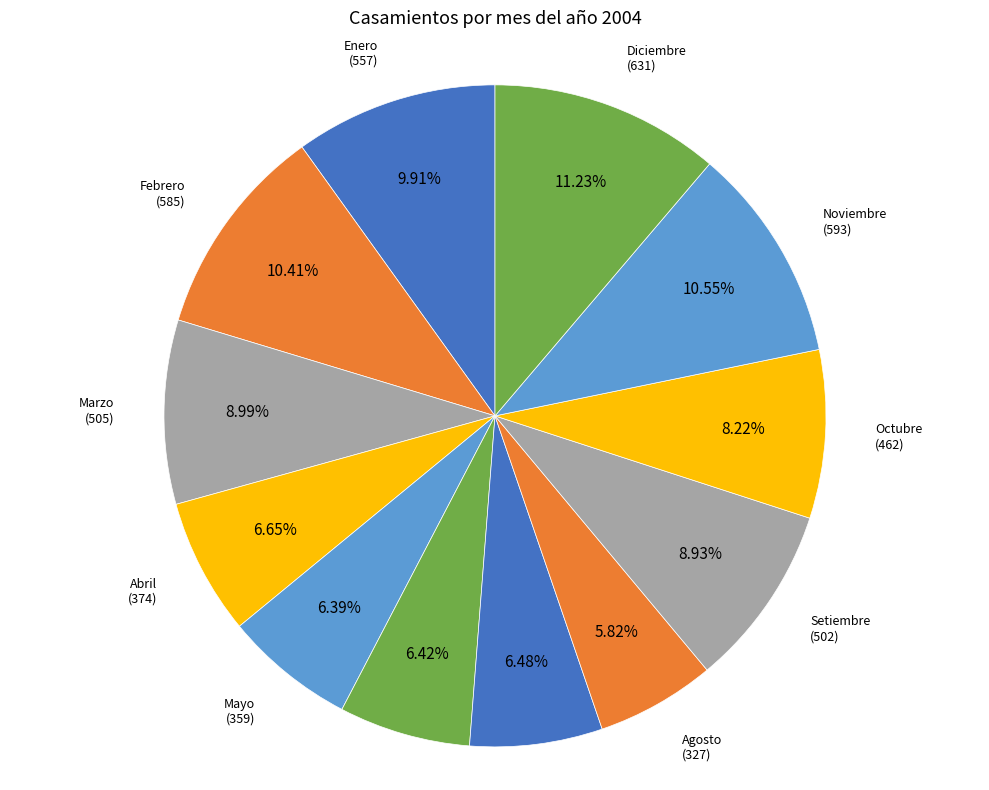

Approximately how many times larger is the value at Enero compared to Octubre?

1.2